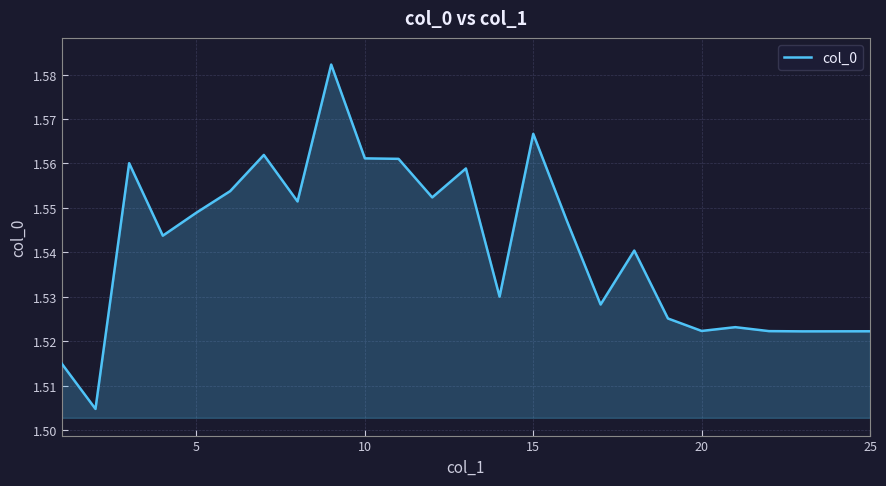

The chart shows a value of 2.5 at 15. True or false?

False